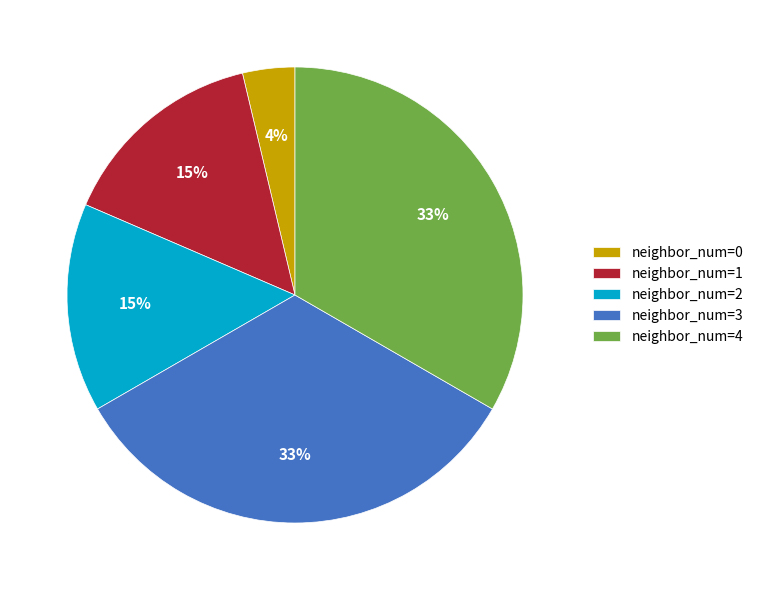

The neighbor_num=4 slice represents 33% of the pie. True or false?

True